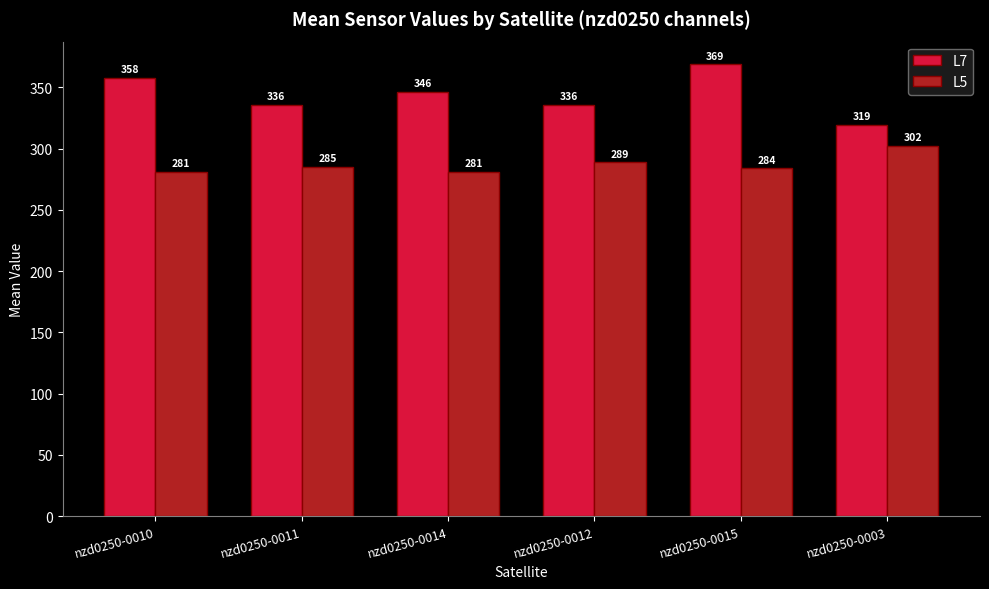

The value of L5 at nzd0250-0015 is 486.2. True or false?

False